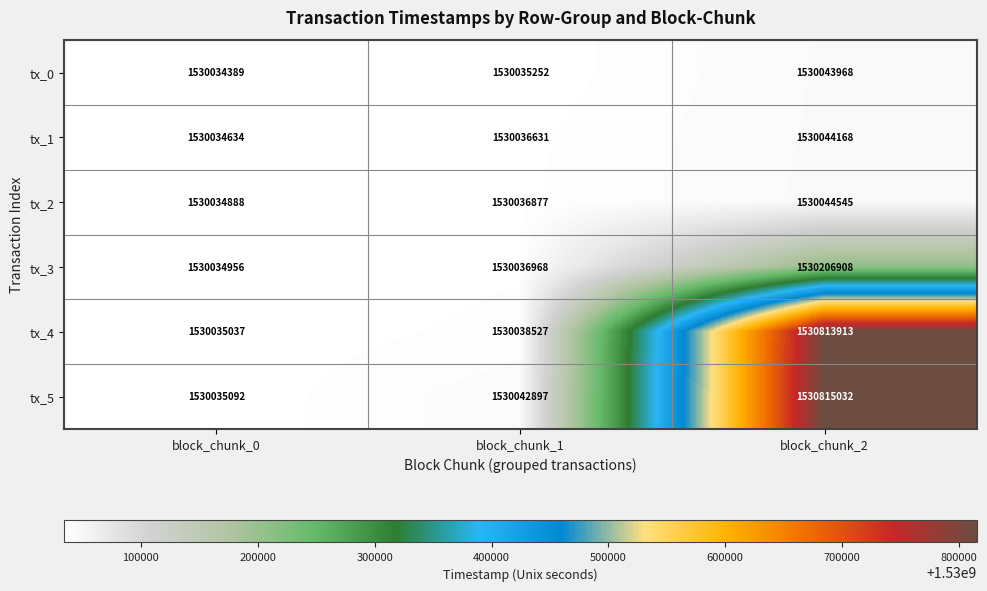

What is the difference between the maximum and minimum values in the tx_2 series?

9657